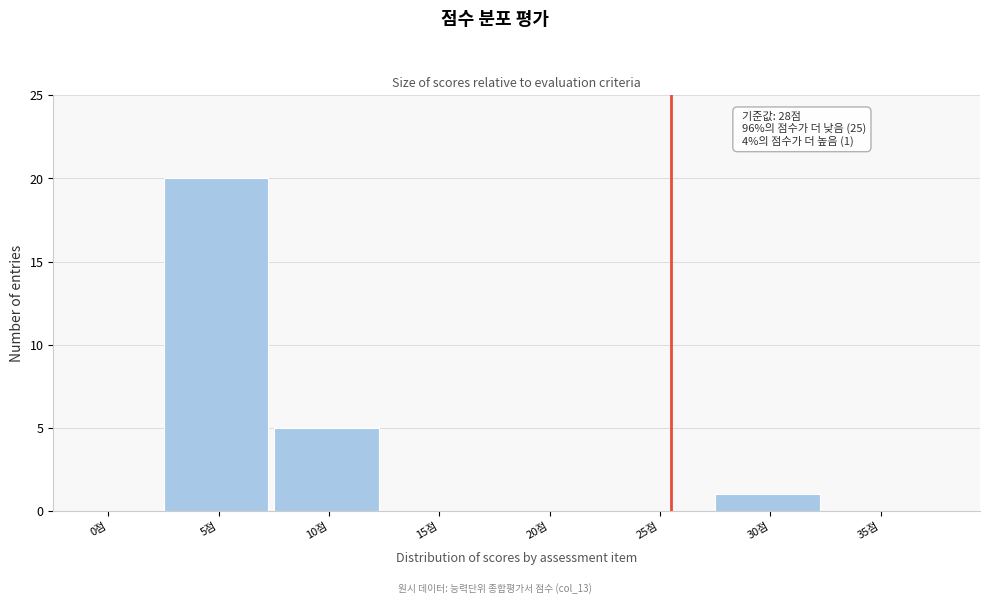

Reading left to right, list all the values displayed in this chart.

0점=0	5점=20	10점=5	15점=0	20점=0	25점=0	30점=1	35점=0